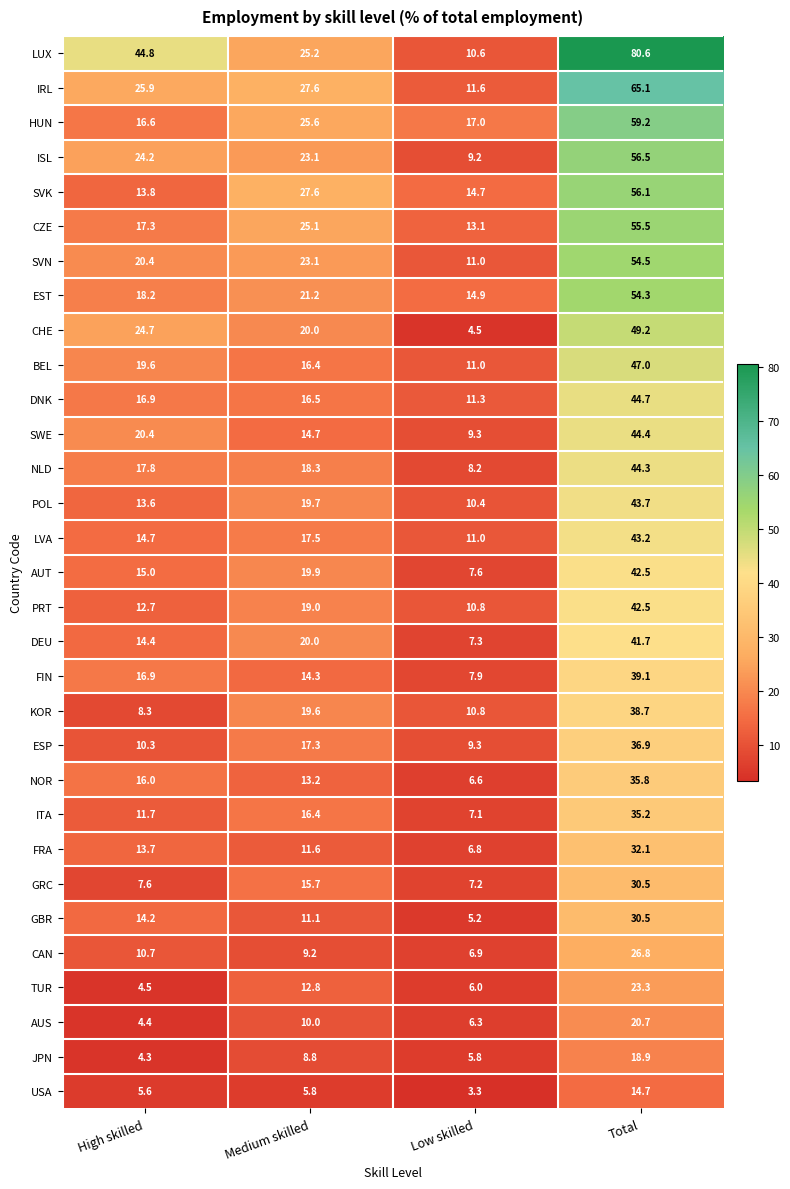

What is the sum of the ITA values at Medium skilled and Low skilled?

23.5